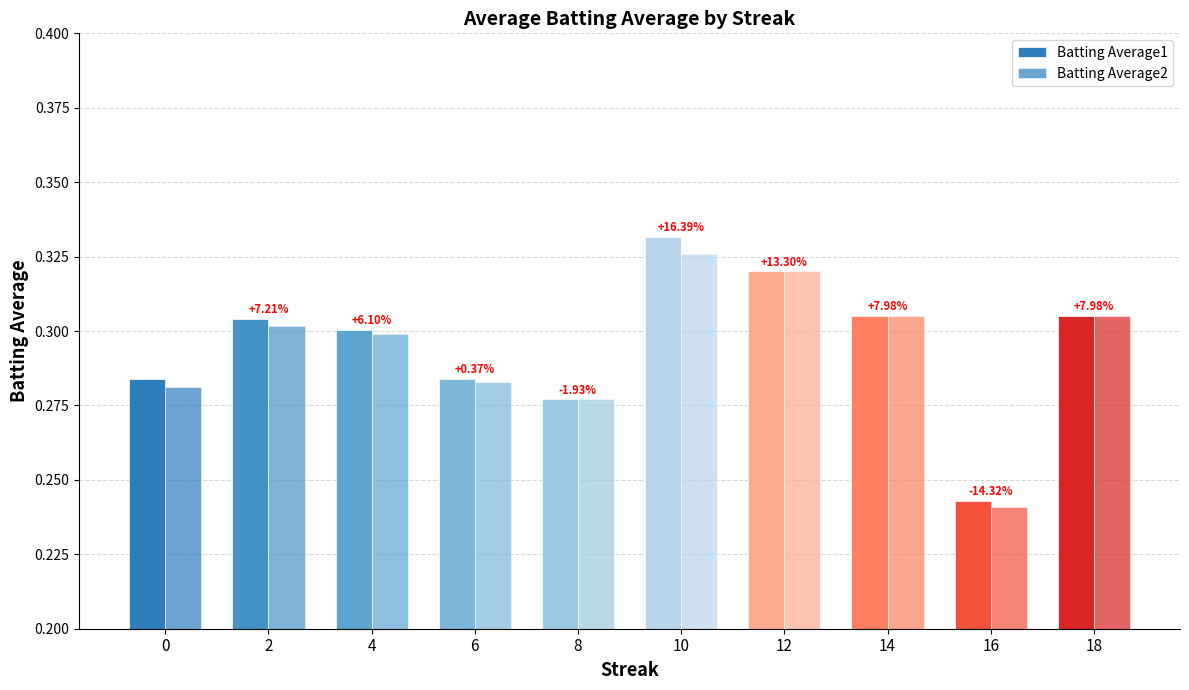

How many categories are shown in the chart?

10